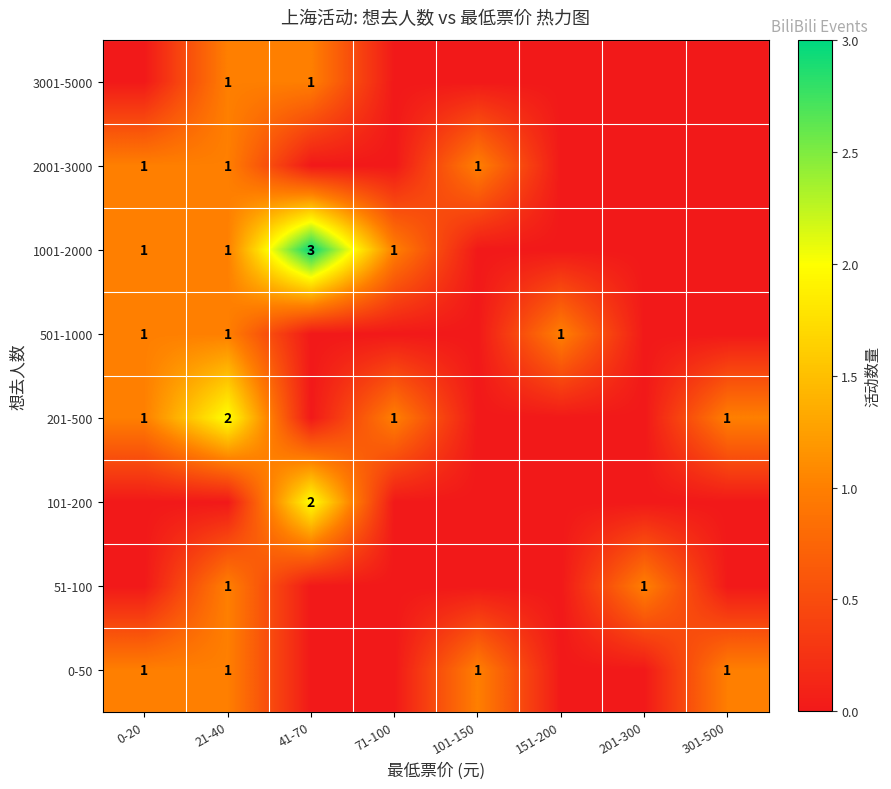

The value of 101-200 at 41-70 is 2. True or false?

True